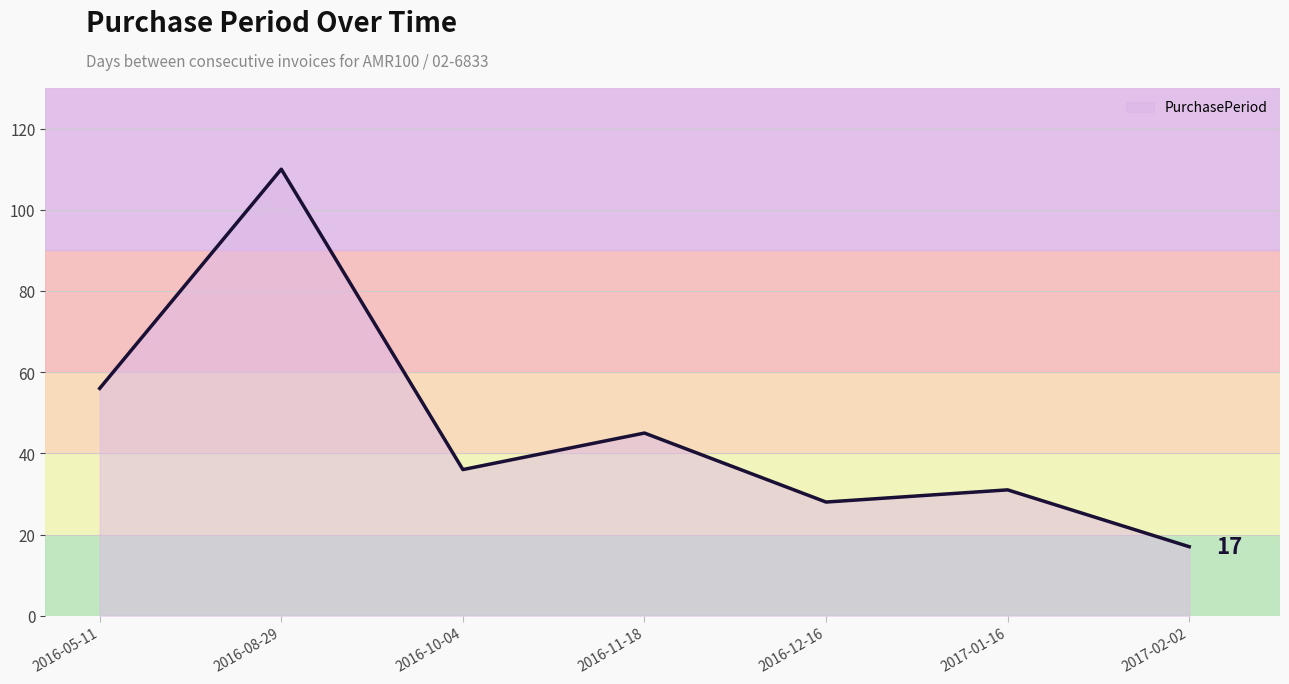

At which category does the data reach its first local valley?

2016-10-04